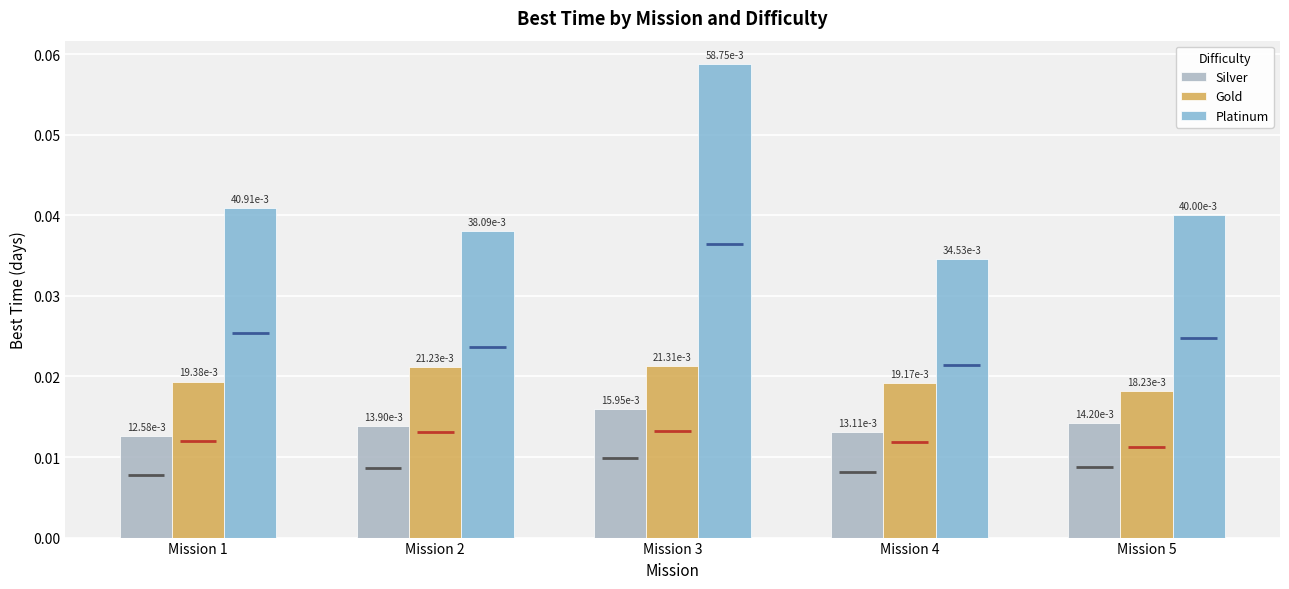

At which label does Platinum reach its peak?

Mission 3